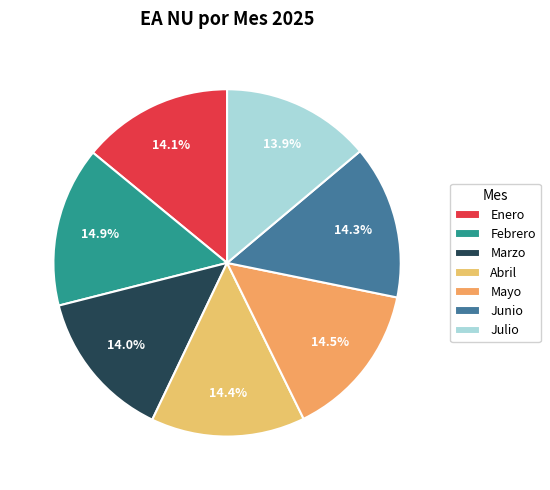

Is Marzo the majority of the pie?

No